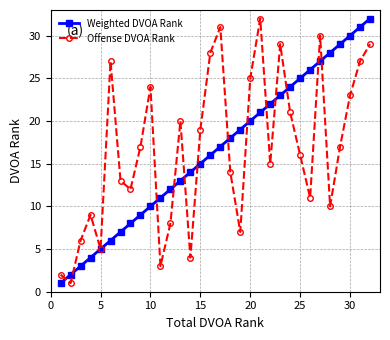

What is the value of the Offense DVOA Rank point at the 10th from the left?

24